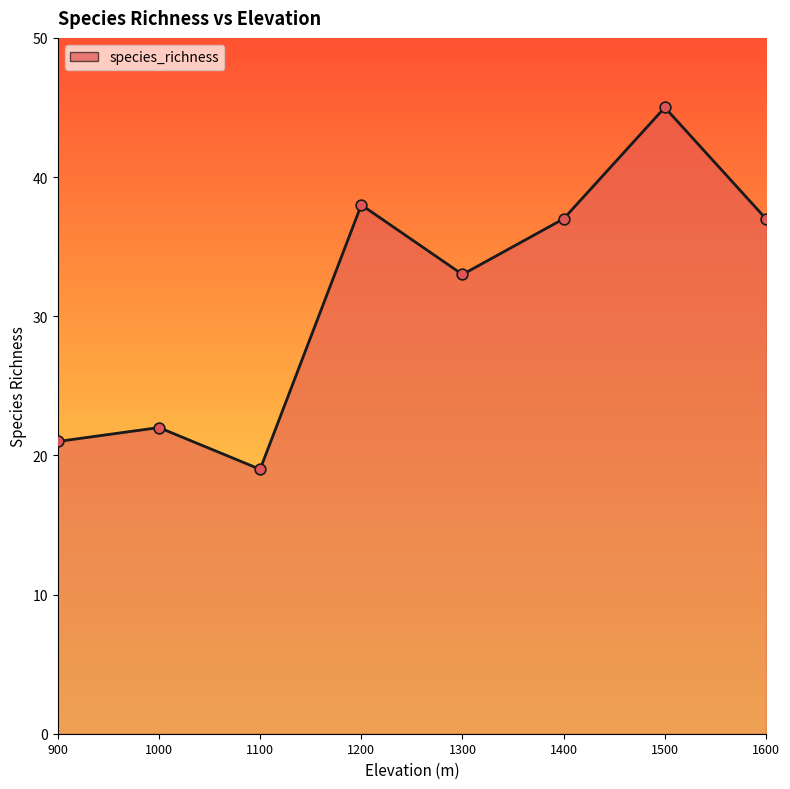

What is the ratio of the value at 1400 to the value at 1300?

1.1